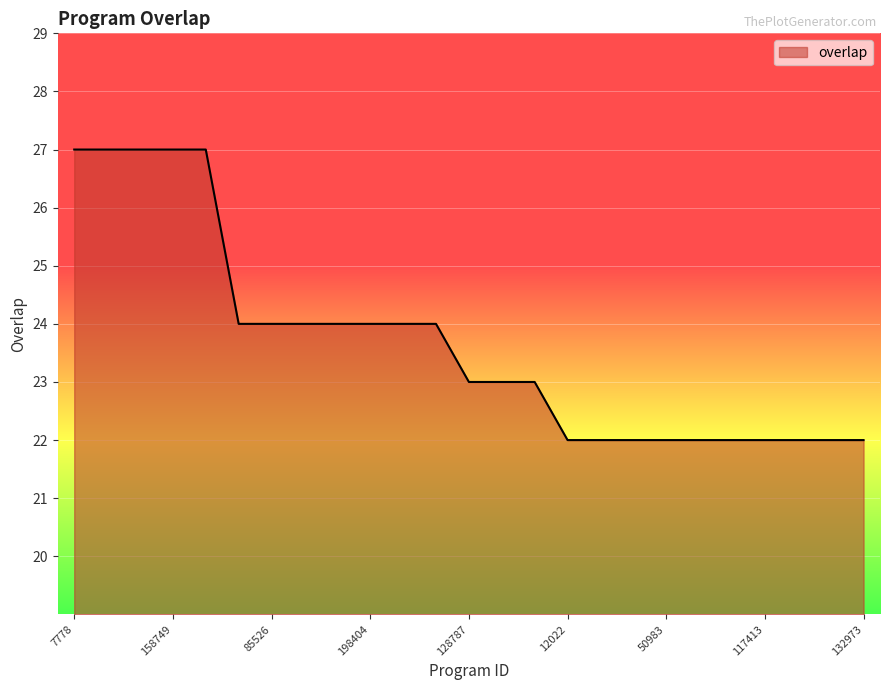

What is the maximum value shown in the chart?

27